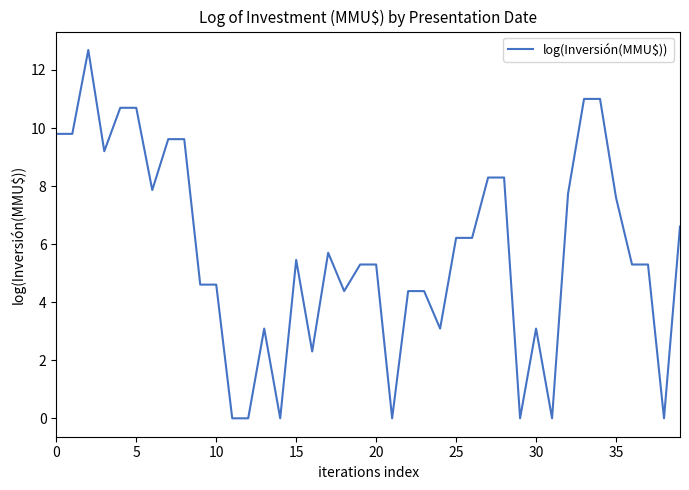

What is the maximum value shown in the chart?

12.7